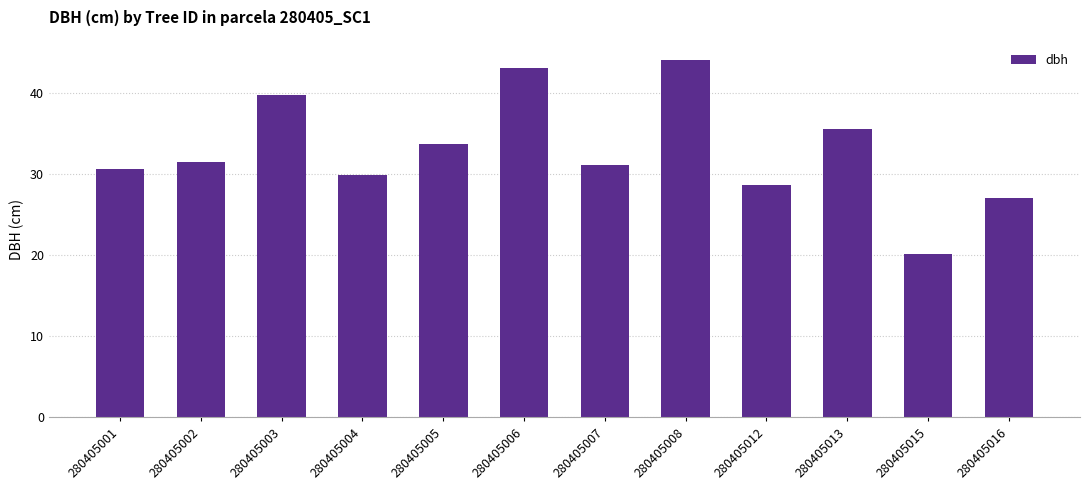

Are the bars grouped side by side (vs. stacked)?

No